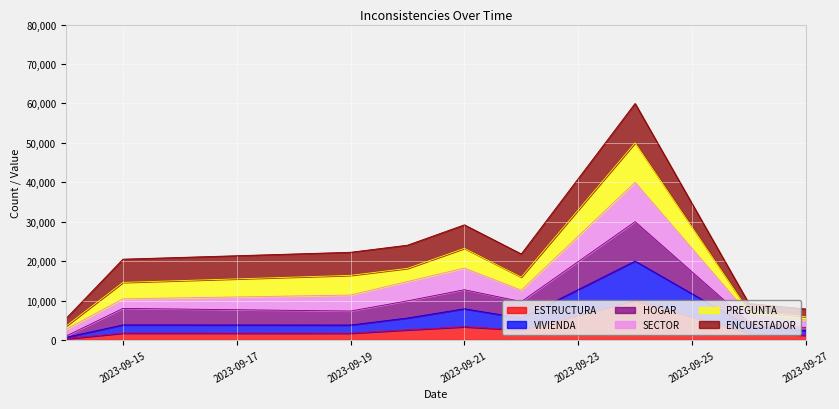

What is the approximate value of VIVIENDA at 2023-09-26?

3408.1